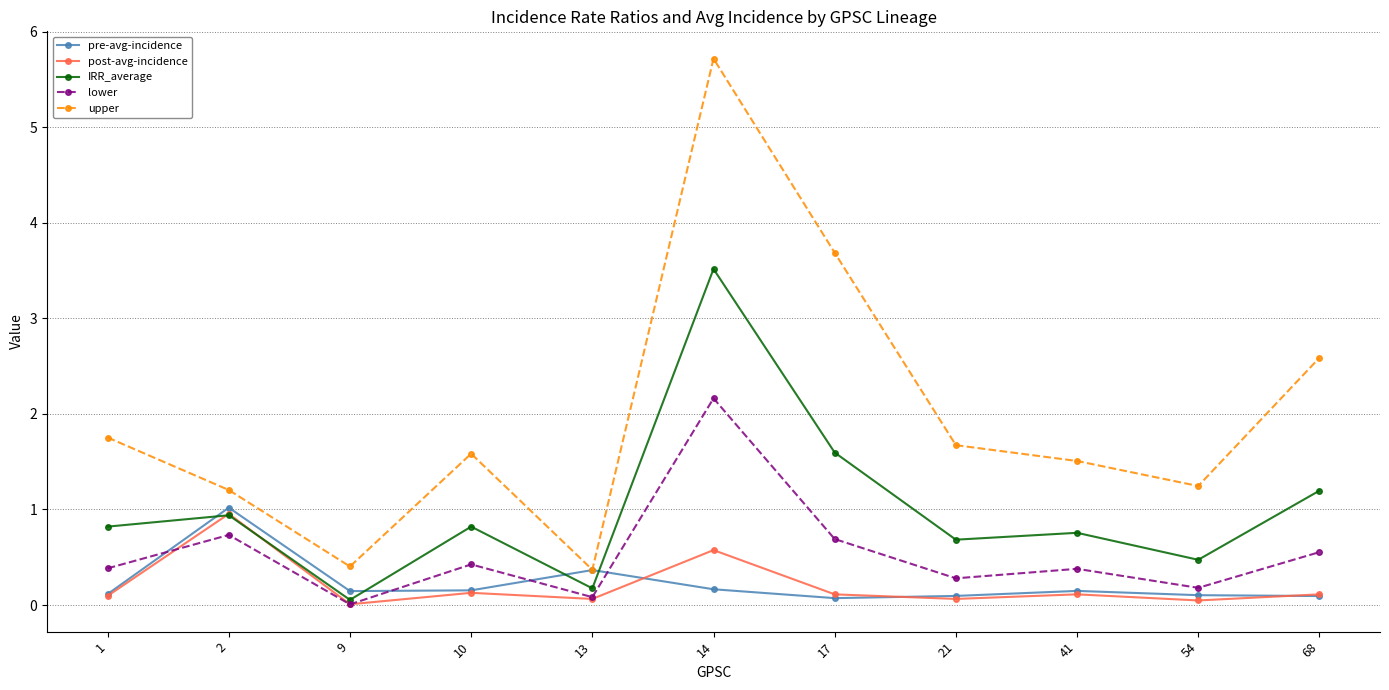

What is the approximate value of lower at 10?

0.4